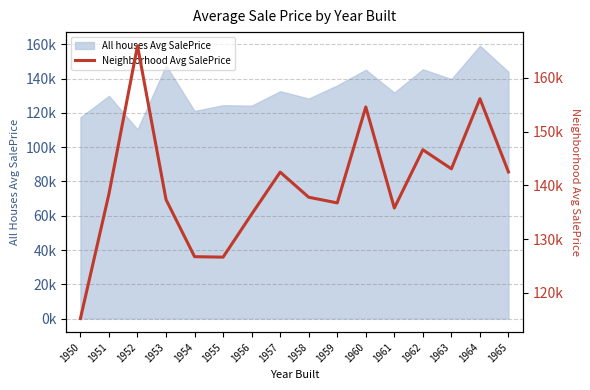

List the labels in order of value, smallest first.

1950, 1955, 1954, 1956, 1961, 1959, 1953, 1958, 1951, 1957, 1965, 1963, 1962, 1960, 1964, 1952